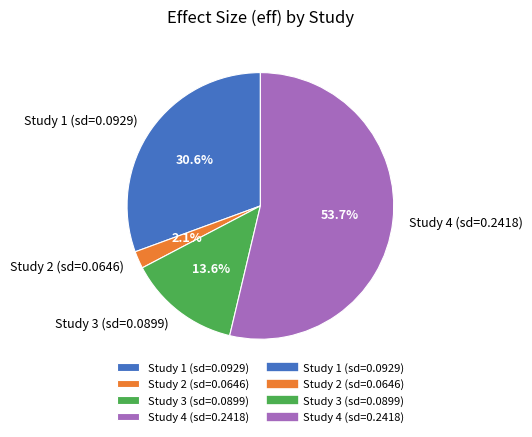

How many slices are in this pie chart?

4